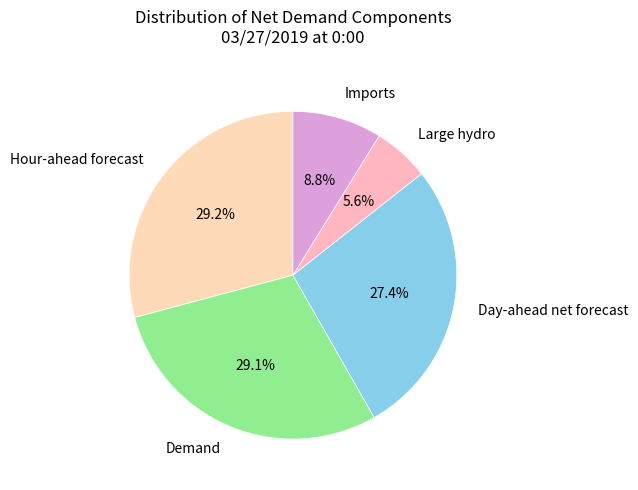

Which category has the smallest portion of the pie?

Large hydro